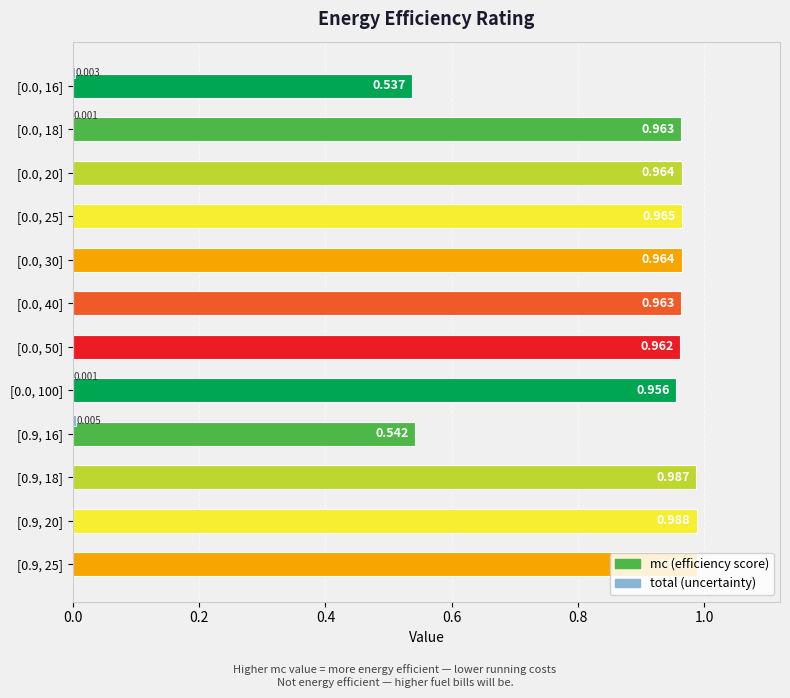

How many distinct data groups are displayed?

2